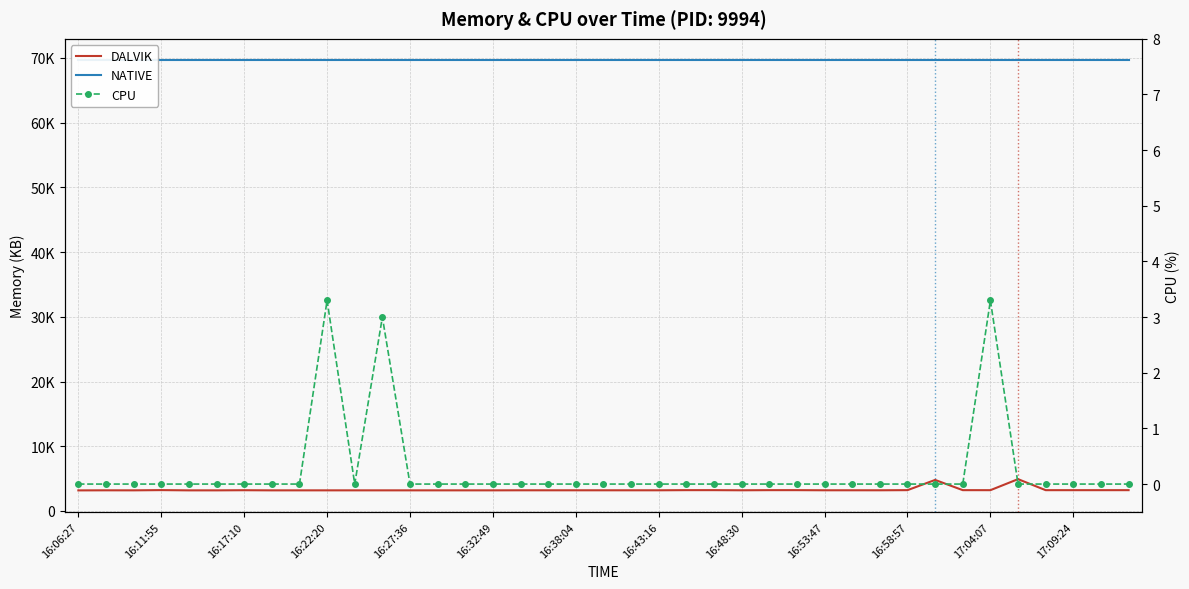

Which series has the largest total across all categories?

NATIVE